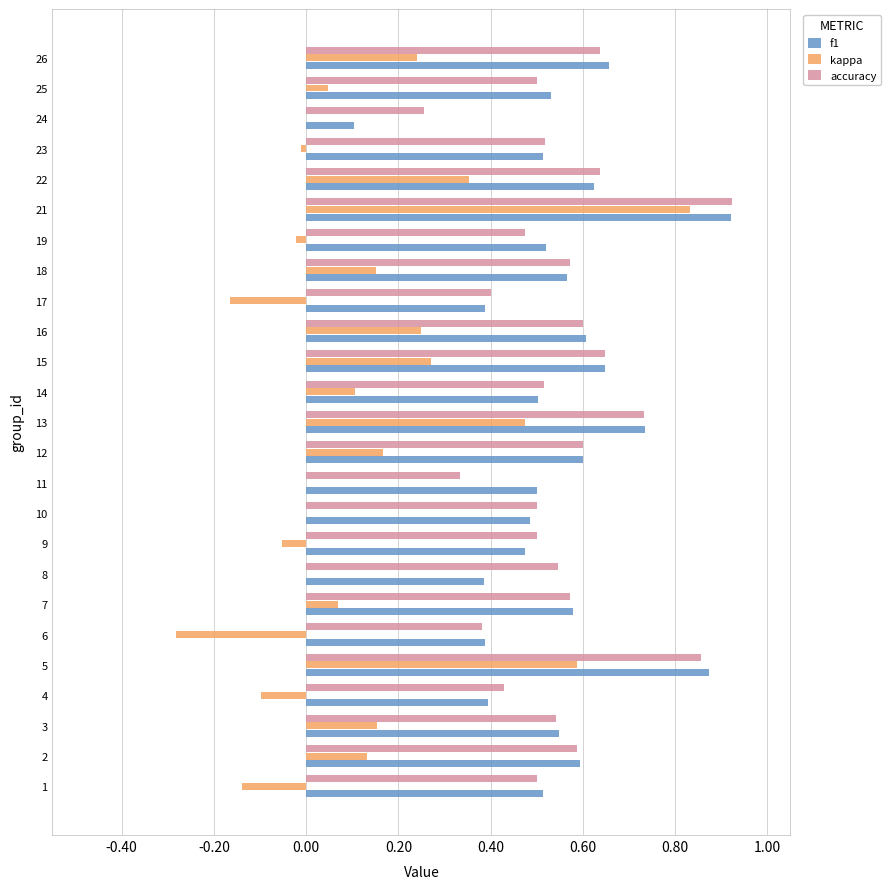

Which category has the highest value in the kappa series?

21